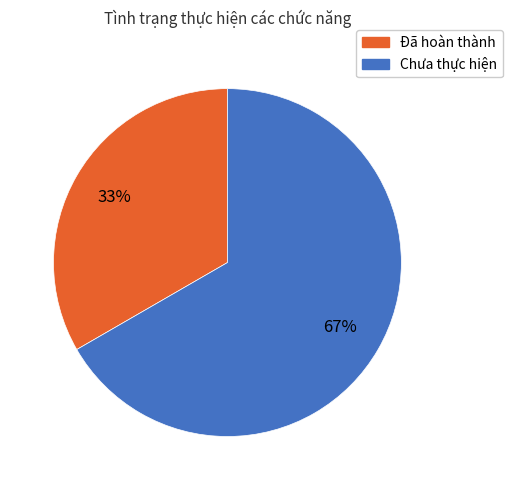

How many segments does this pie chart have?

2